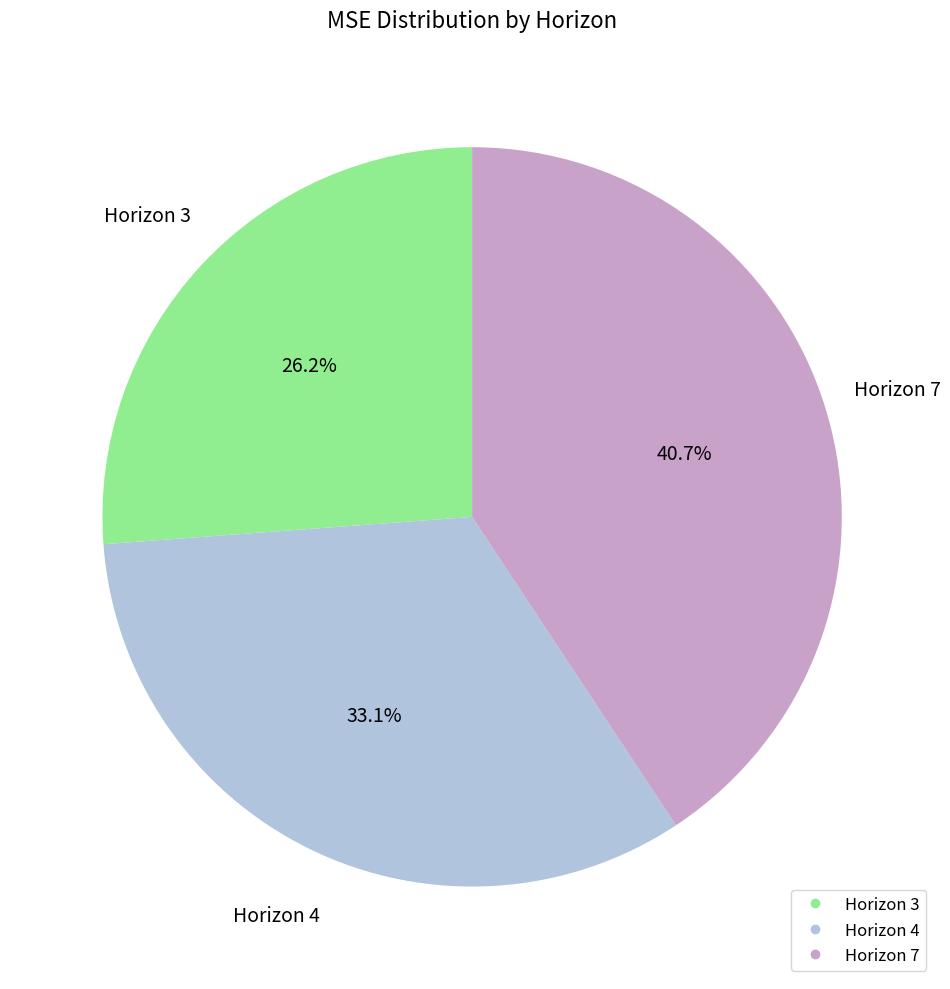

Does any single category account for the majority?

No